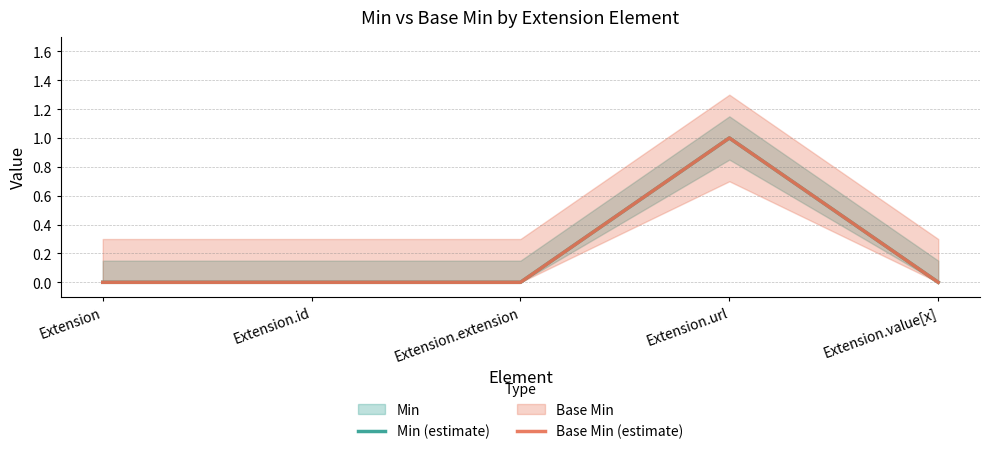

The value of Base Min (estimate) at Extension is -1. True or false?

False